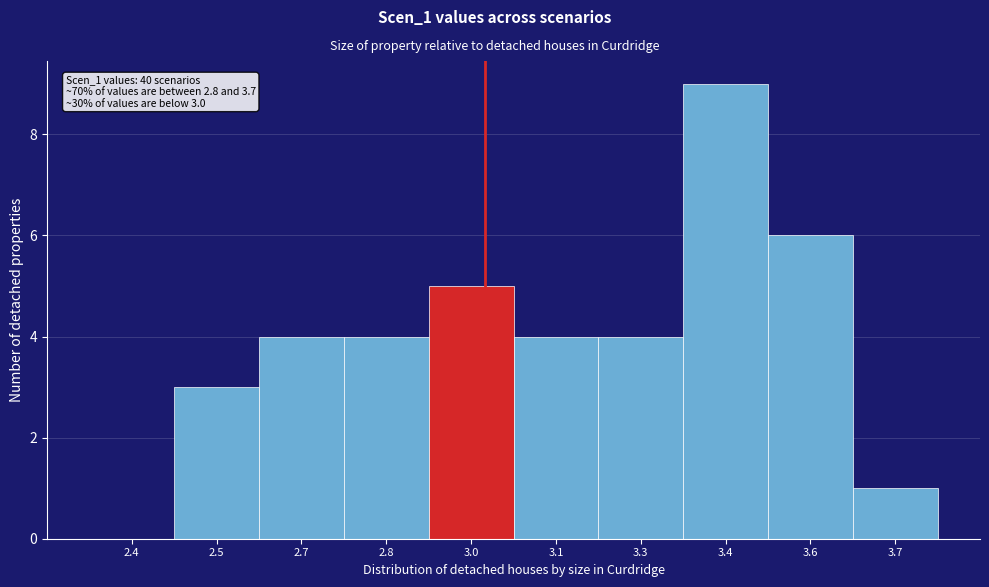

Reading left to right, extract all data points from this chart.

2.4=0	2.5=3	2.7=4	2.8=4	3.0=5	3.1=4	3.3=4	3.4=9	3.6=6	3.7=1